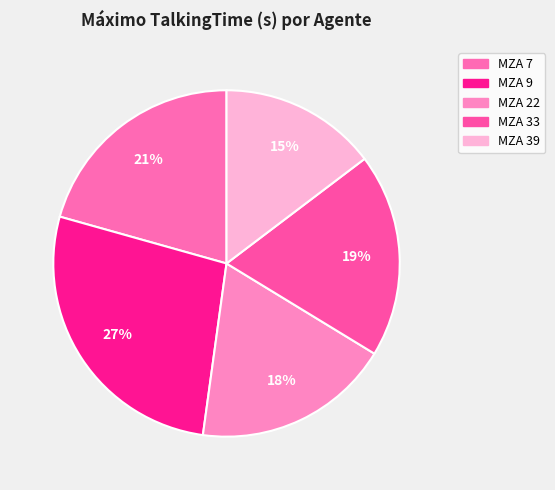

Does MZA 9 represent more than half of the total?

No